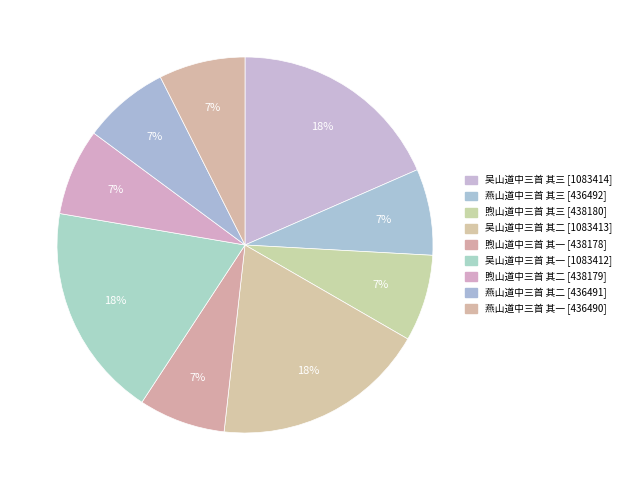

Is it true that 煦山道中三首 其一 is 7% of the pie?

True